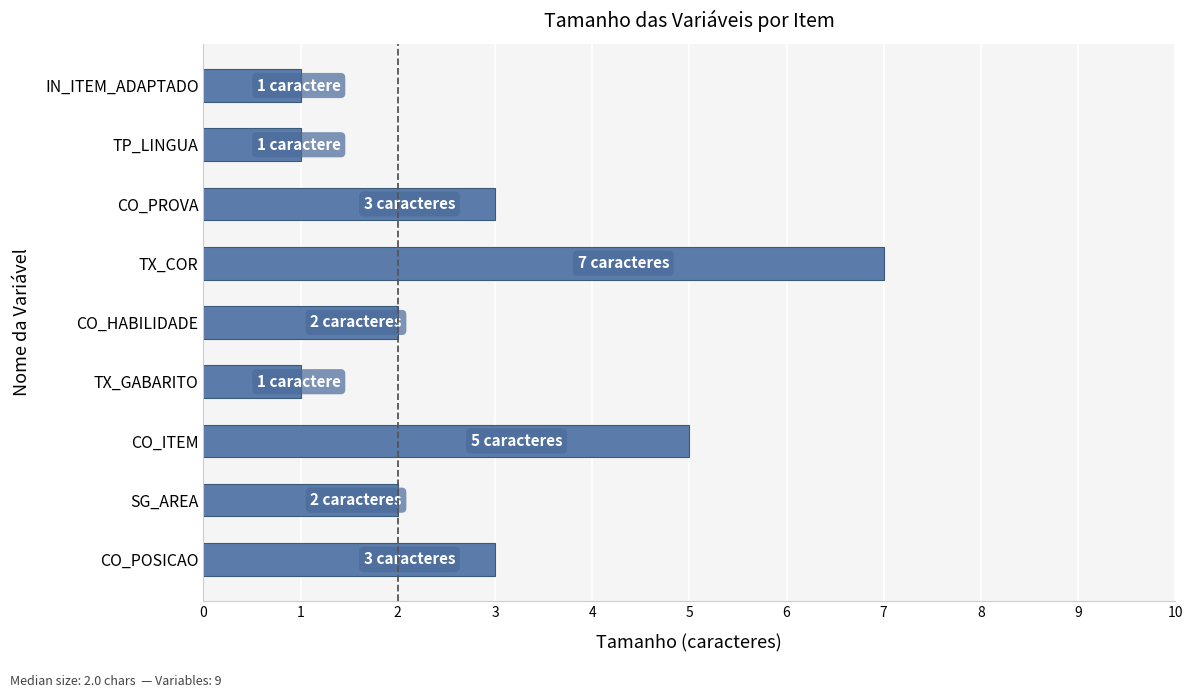

True or false: the data shows 2 at CO_HABILIDADE.

True